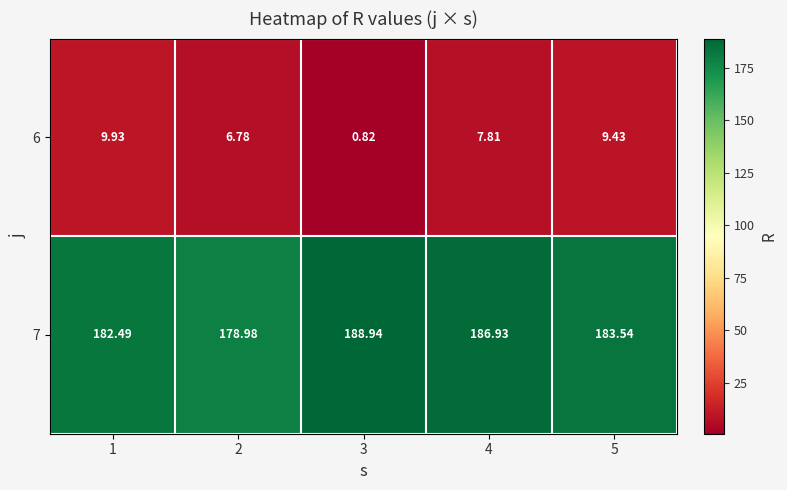

How many categories are shown in the chart?

5